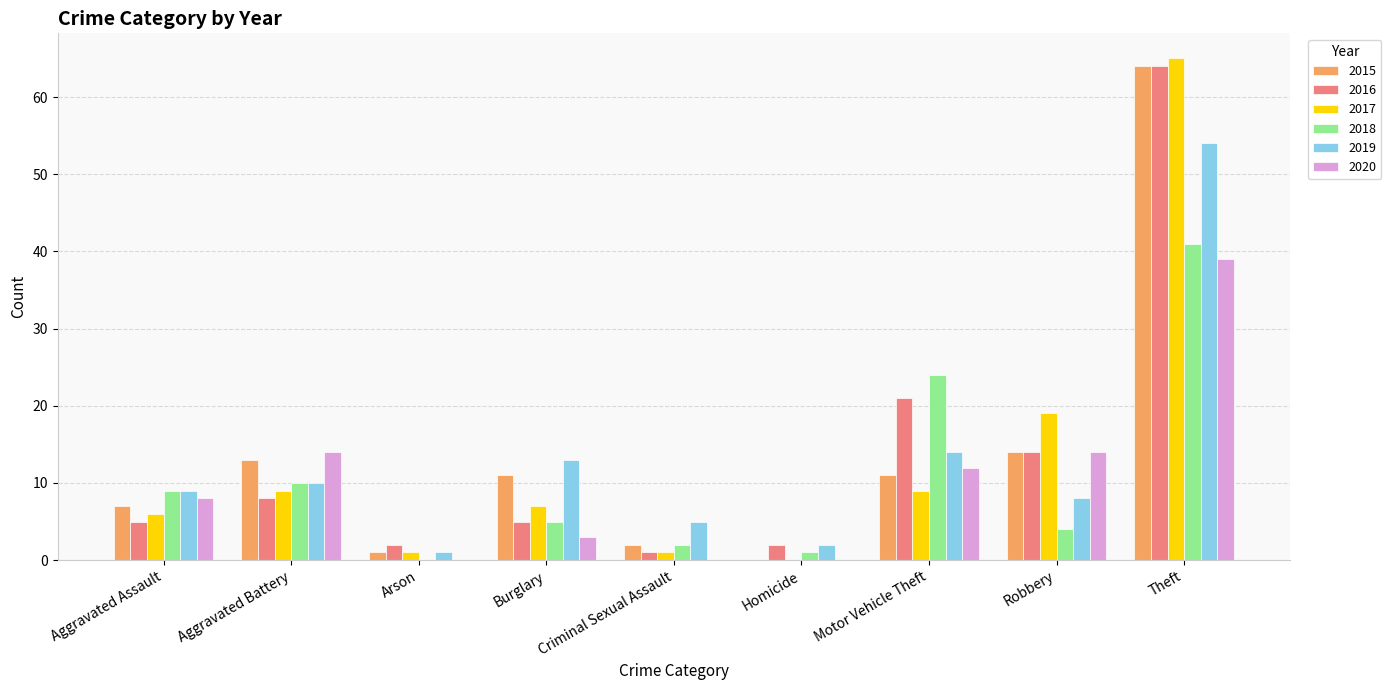

True or false: 2016 has a value of 14 at Robbery.

True